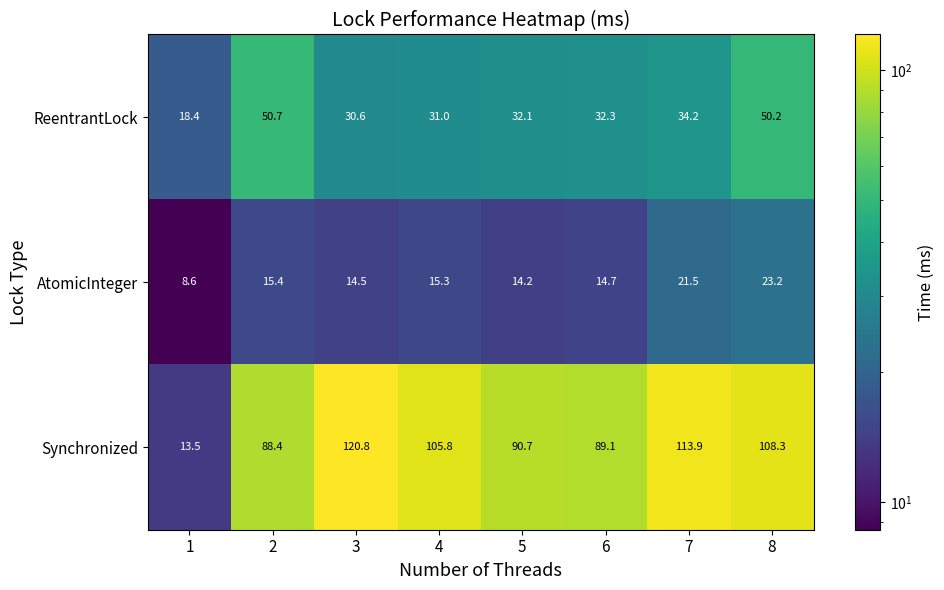

What is the spread (max minus min) of values at 6?

74.4